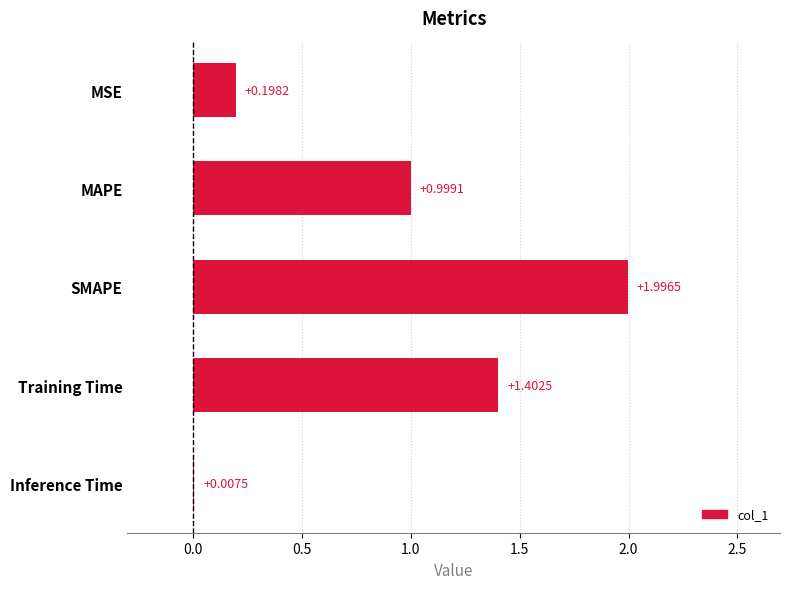

What is the sum of all values?

4.6